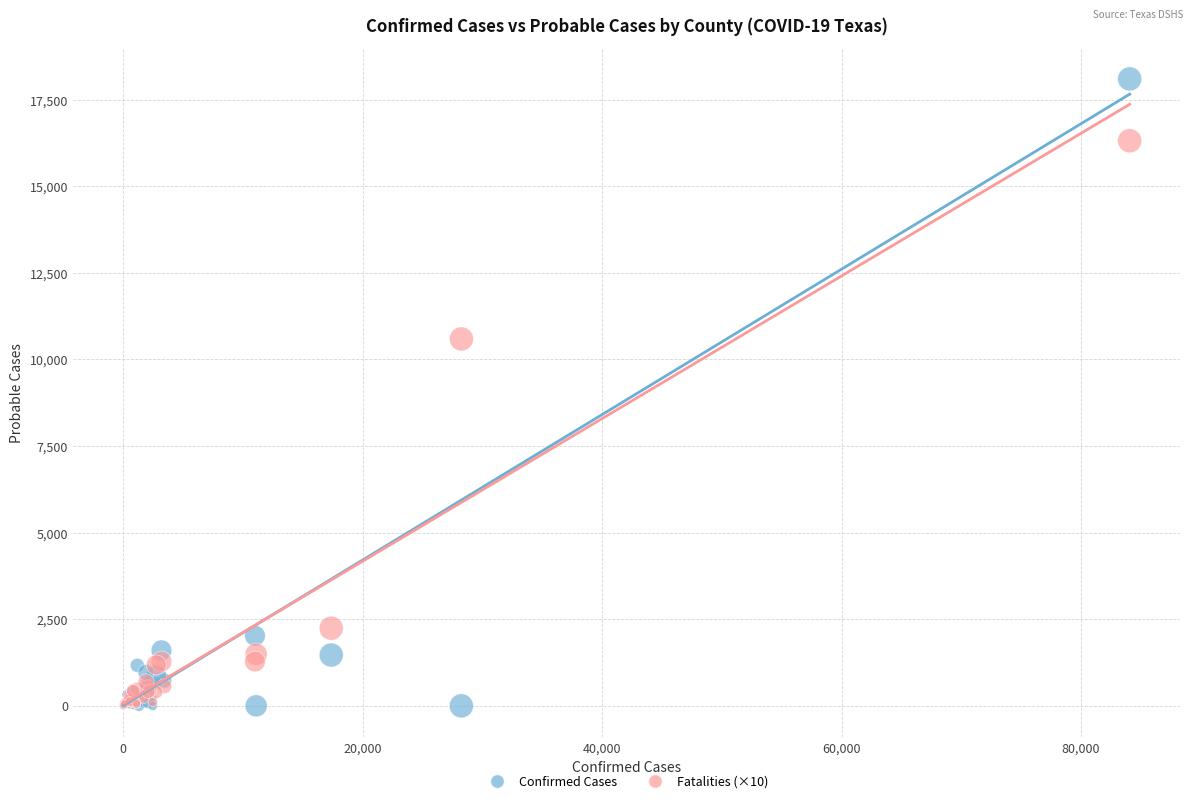

Across all series, what Y value is closest to 9048?

10590